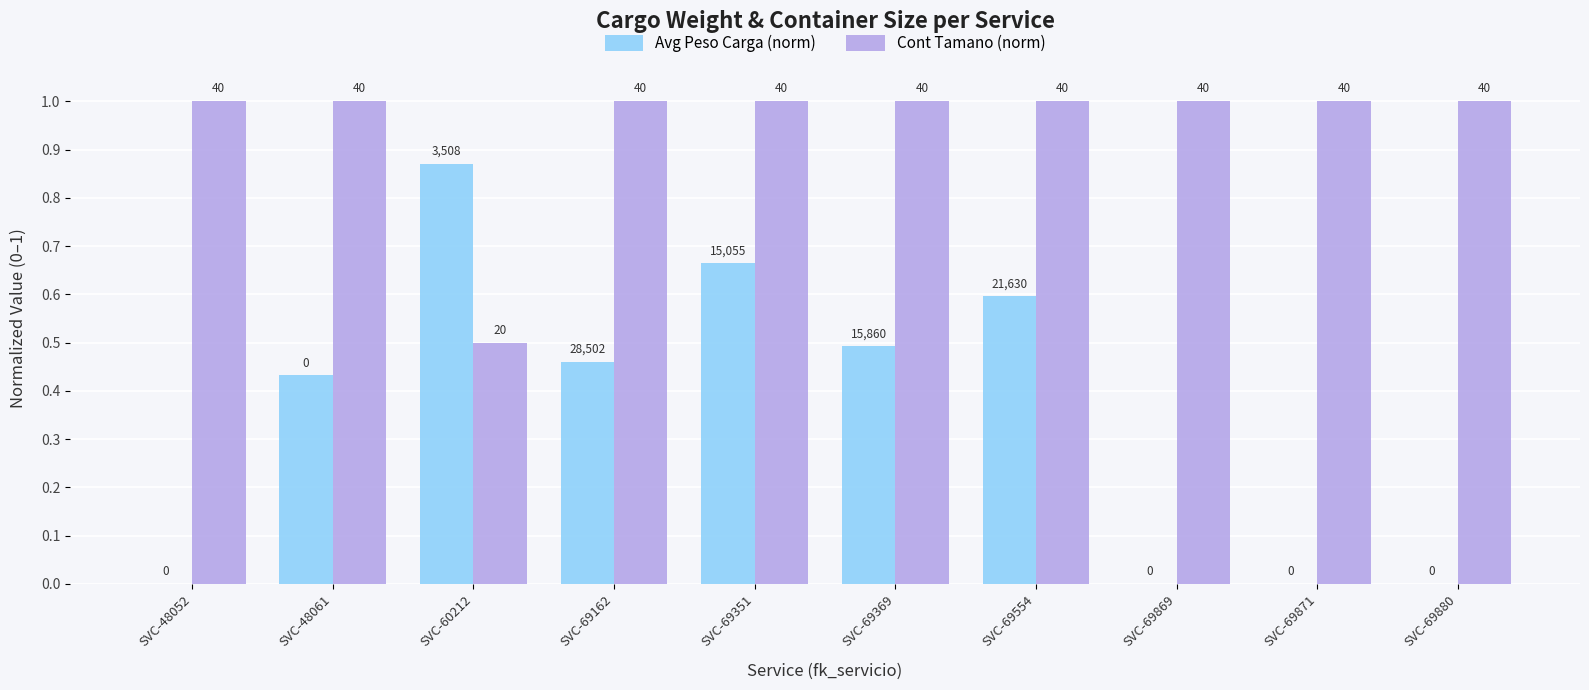

What is the difference between the maximum and minimum values in the Cont Tamano (norm) series?

0.5